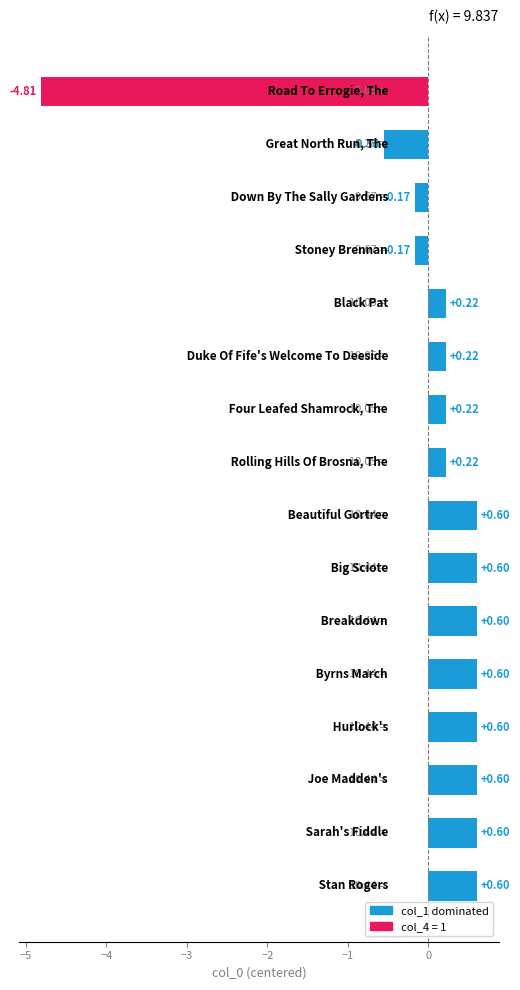

Does the chart contain any negative values?

Yes